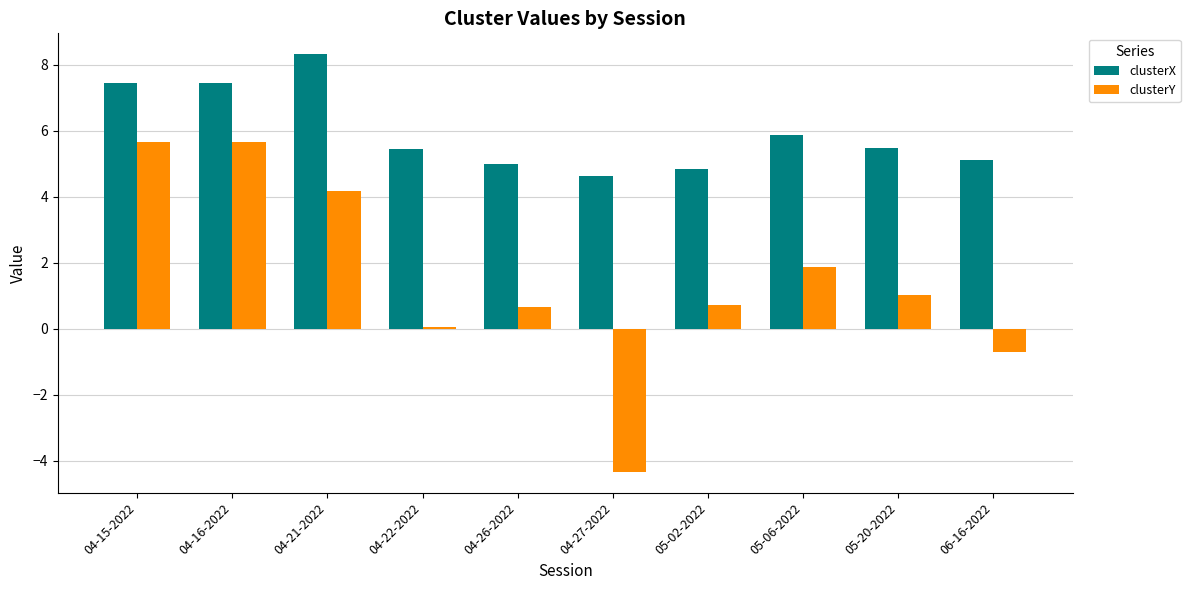

At which label is clusterX closest to 6?

05-06-2022